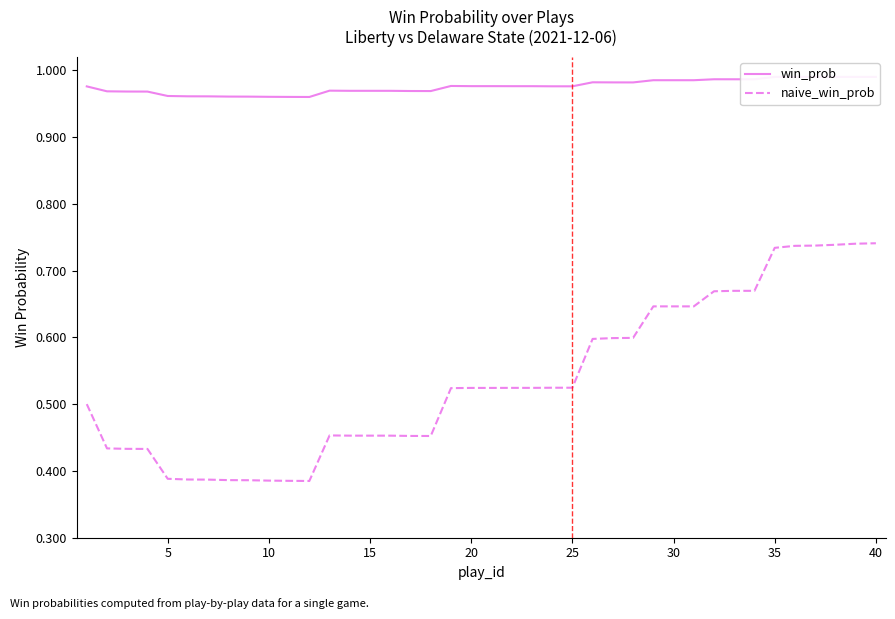

What is the highest value of the naive_win_prob series?

0.7